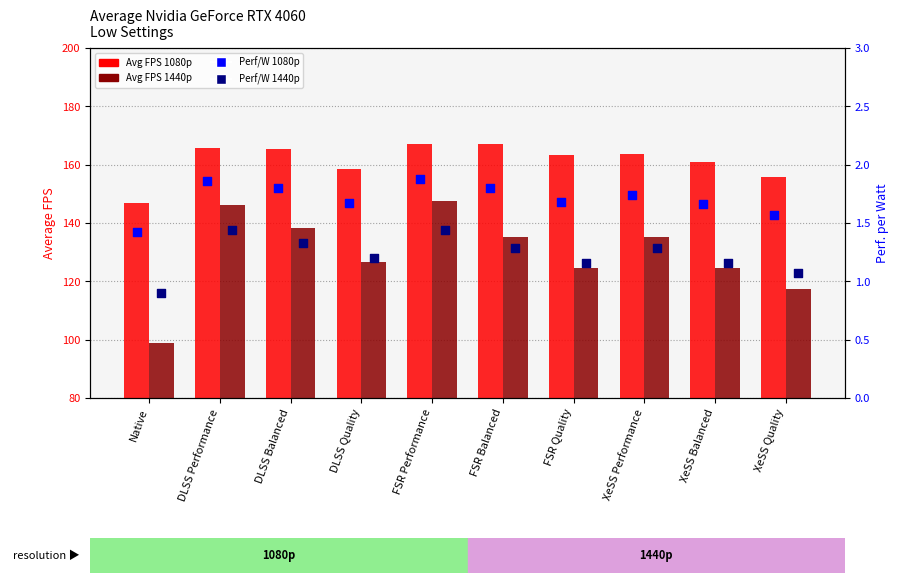

At which category is the sum across all series the highest?

FSR Performance